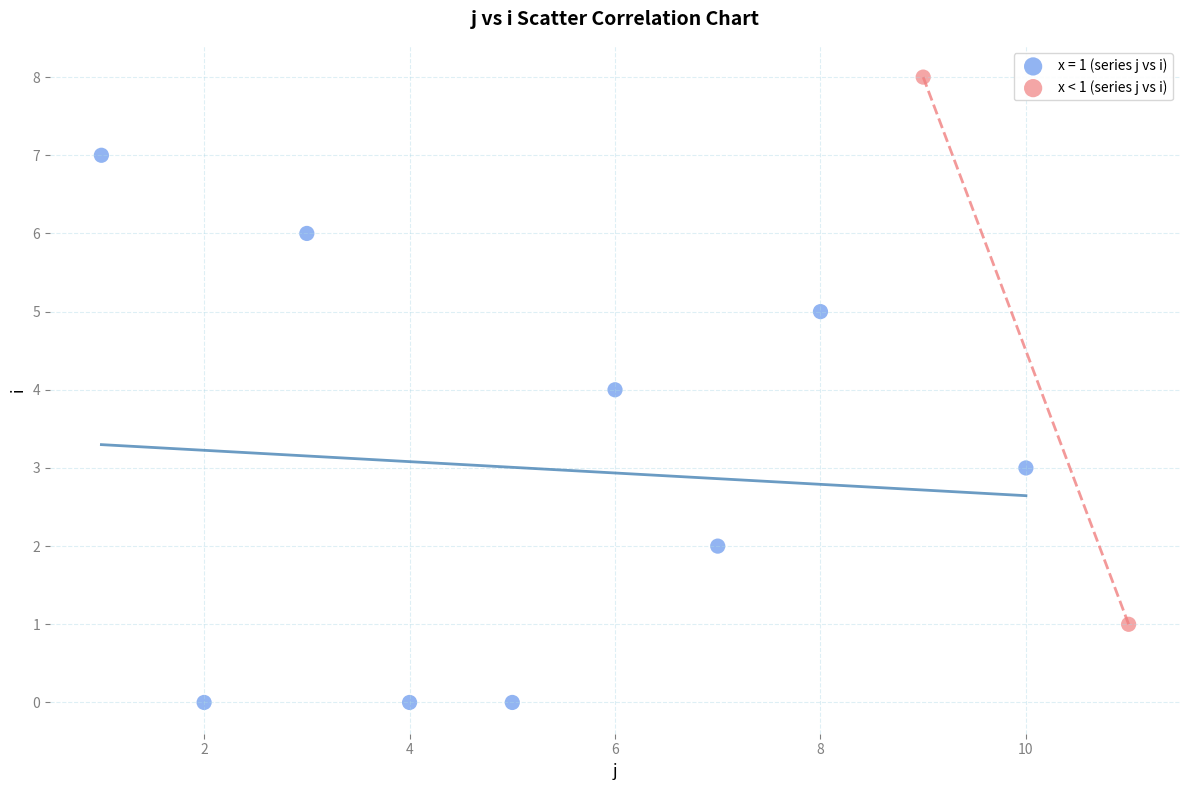

What are all the series names shown in the legend?

x = 1 (series j vs i), x < 1 (series j vs i)